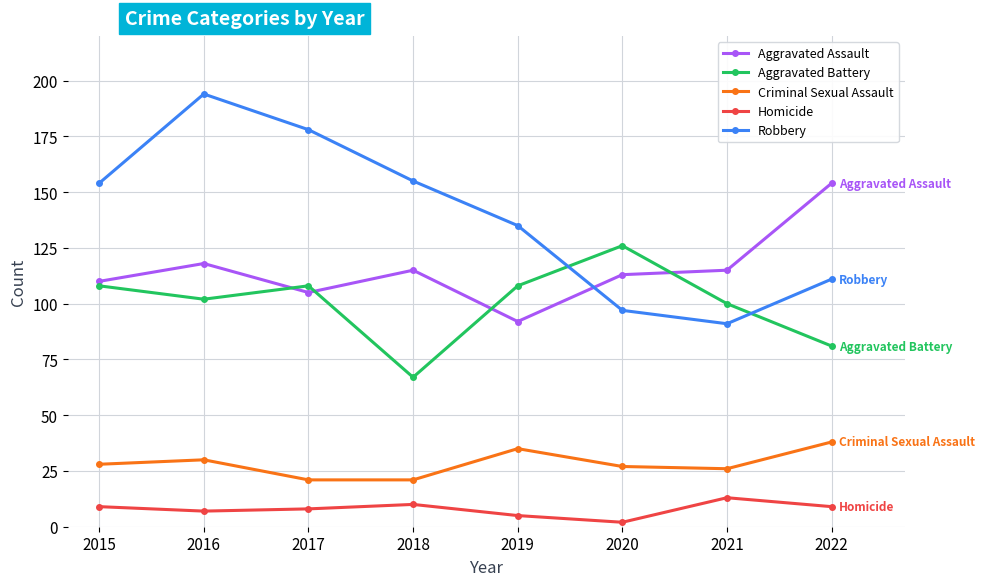

What is the spread (max minus min) of values at 2020?

124